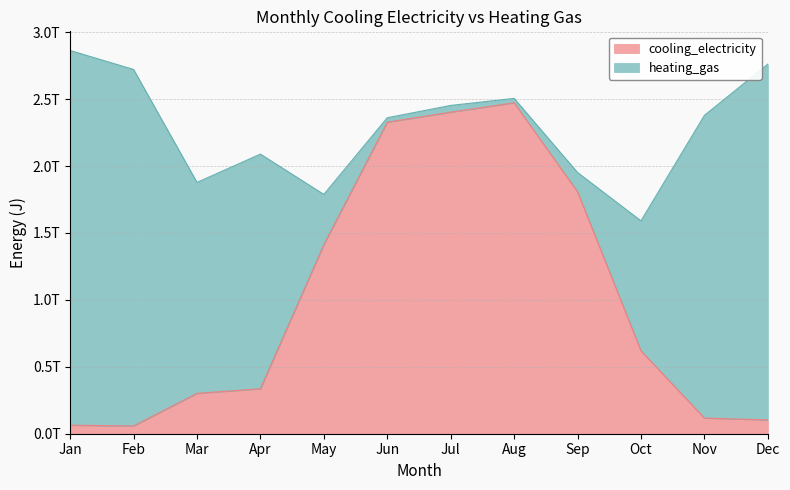

What is the sum of the values at Nov and Jun?

2444851253105.7